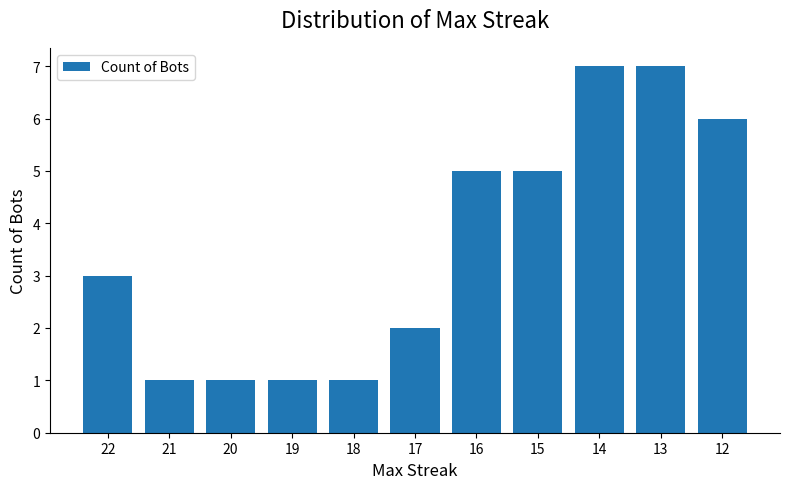

Does the chart contain any negative values?

No